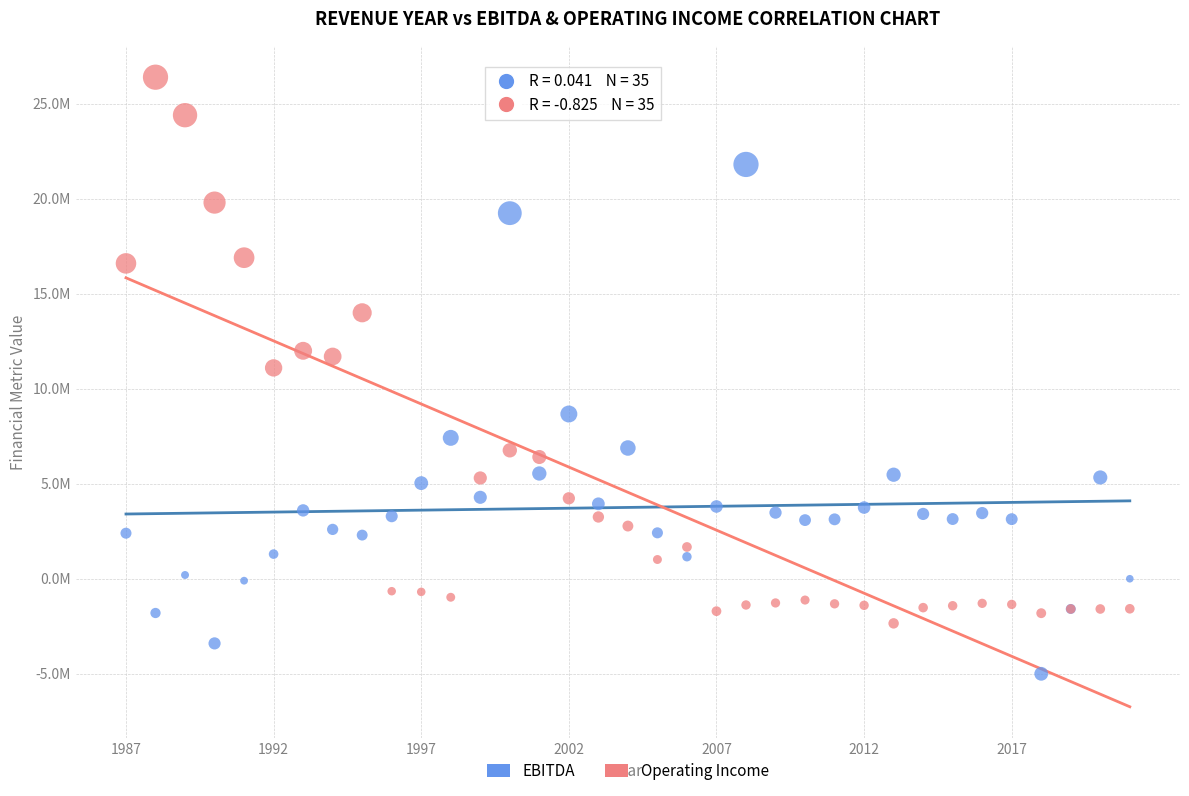

Which series has the largest Y range (max minus min)?

Operating Income